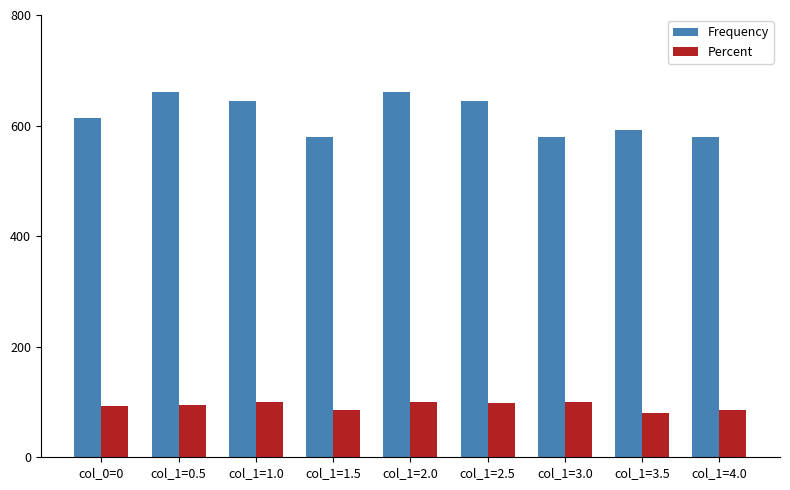

What is the value of the Percent bar at the 9th from the left?

85